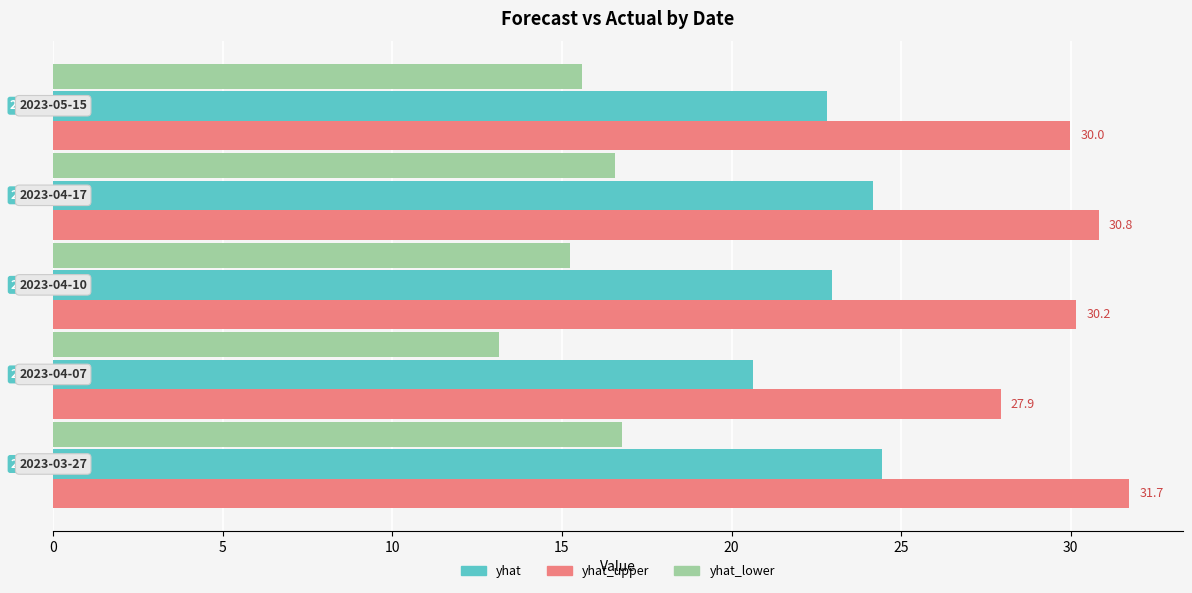

What is the average value of the yhat_upper series?

30.1